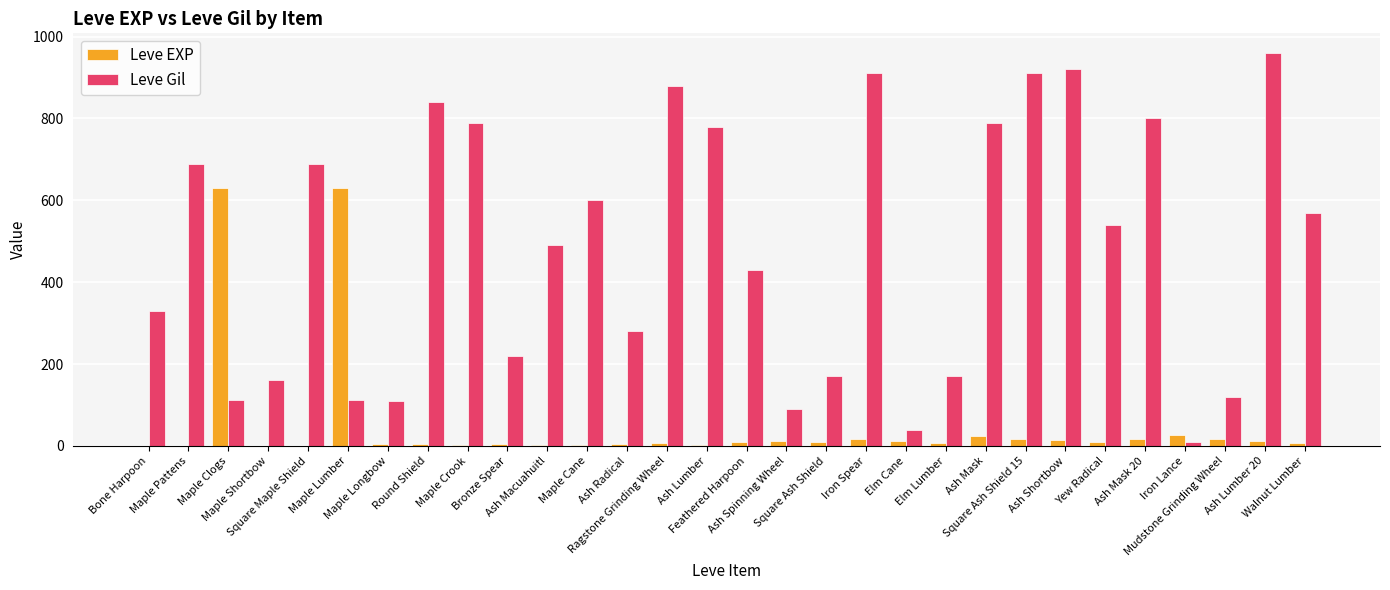

What is the highest value of the Leve Gil series?

960